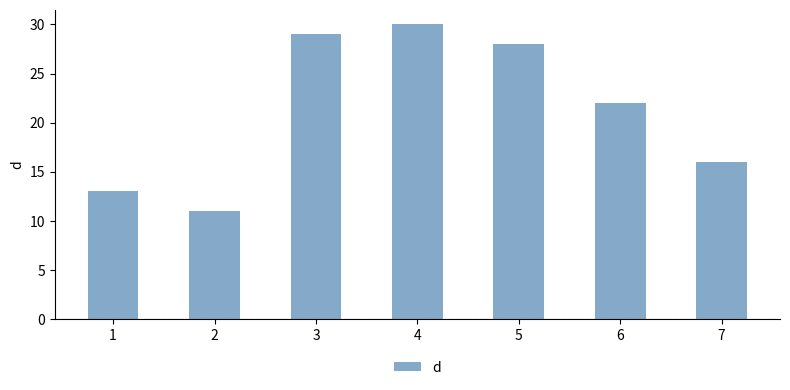

Rank the categories by value from highest to lowest.

4, 3, 5, 6, 7, 1, 2